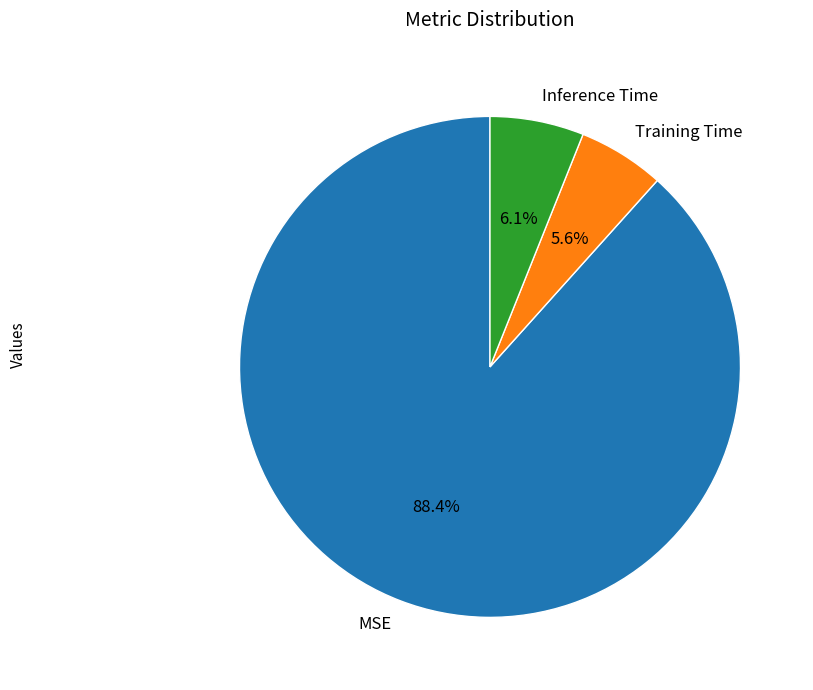

What is the largest slice in the pie chart?

MSE